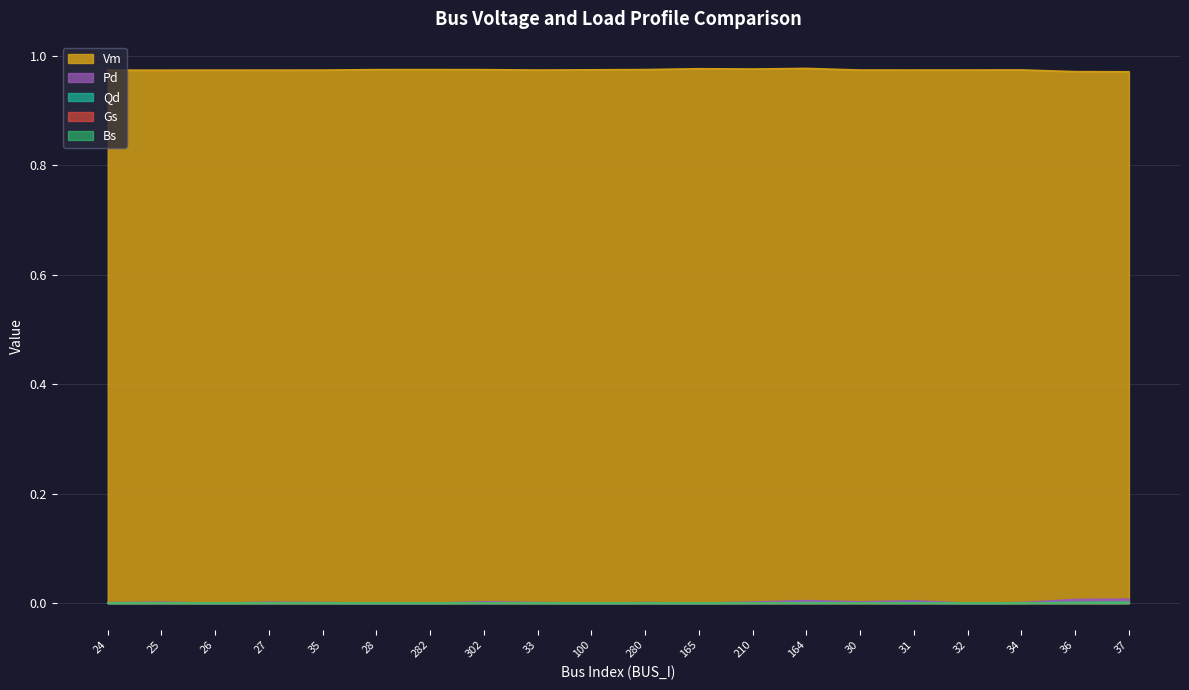

Between 32 and 302, which is larger?

302